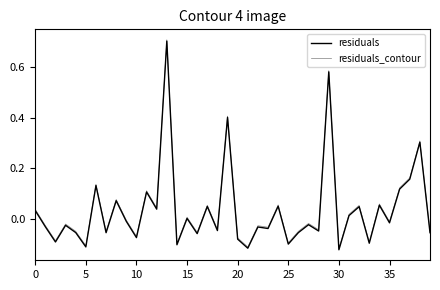

Does the chart display data point markers on the line(s)?

No